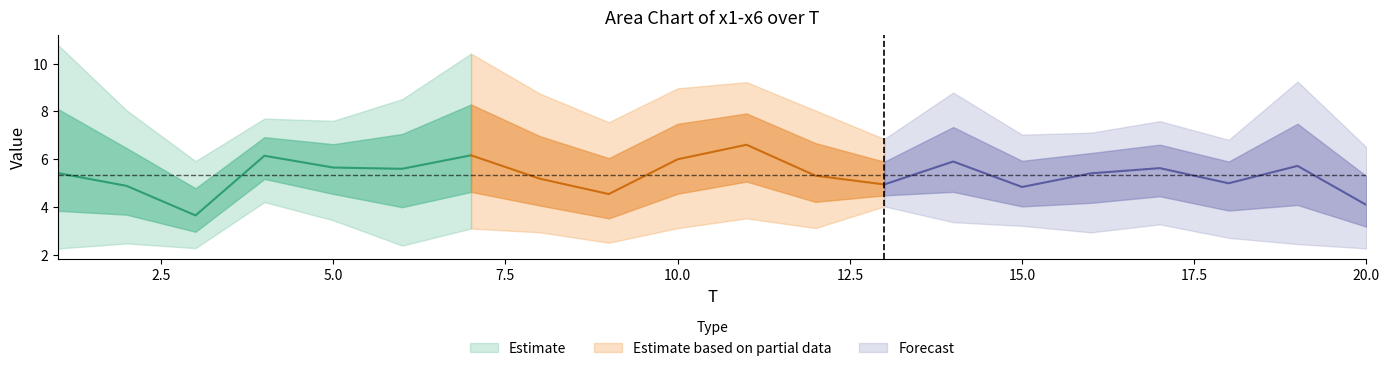

What is the value of the x5 point at the 11th from the left?

3.5